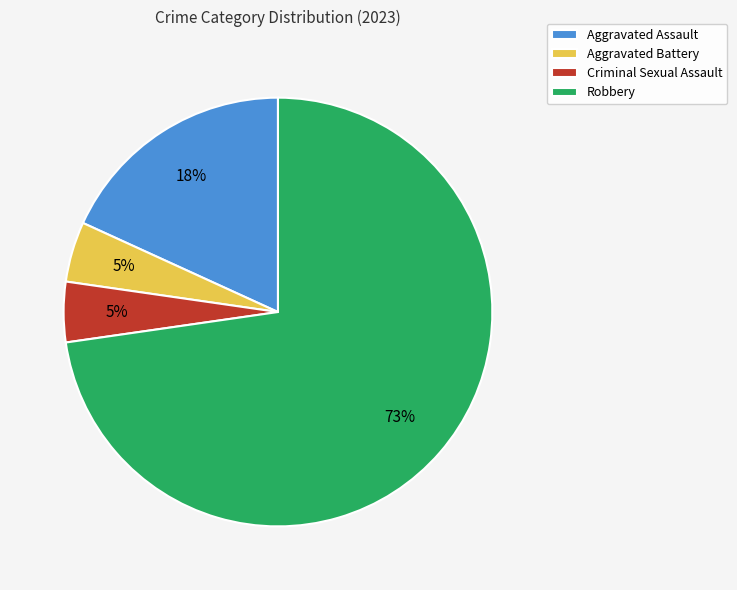

Is there any slice that represents more than half of the pie?

Yes